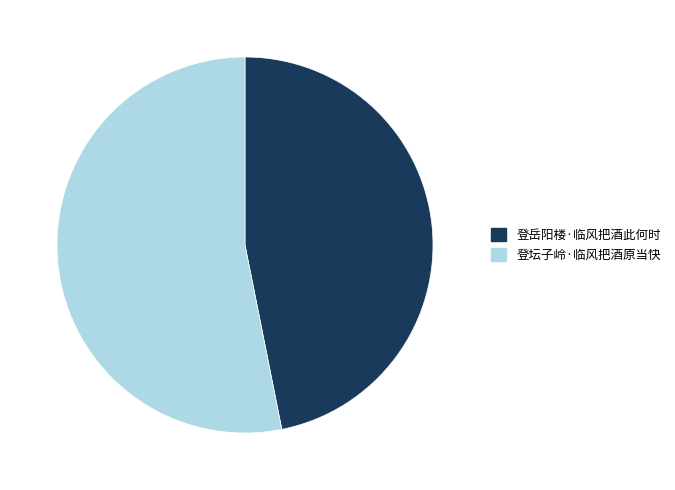

What is the smallest slice in the pie chart?

登岳阳楼·临风把酒此何时